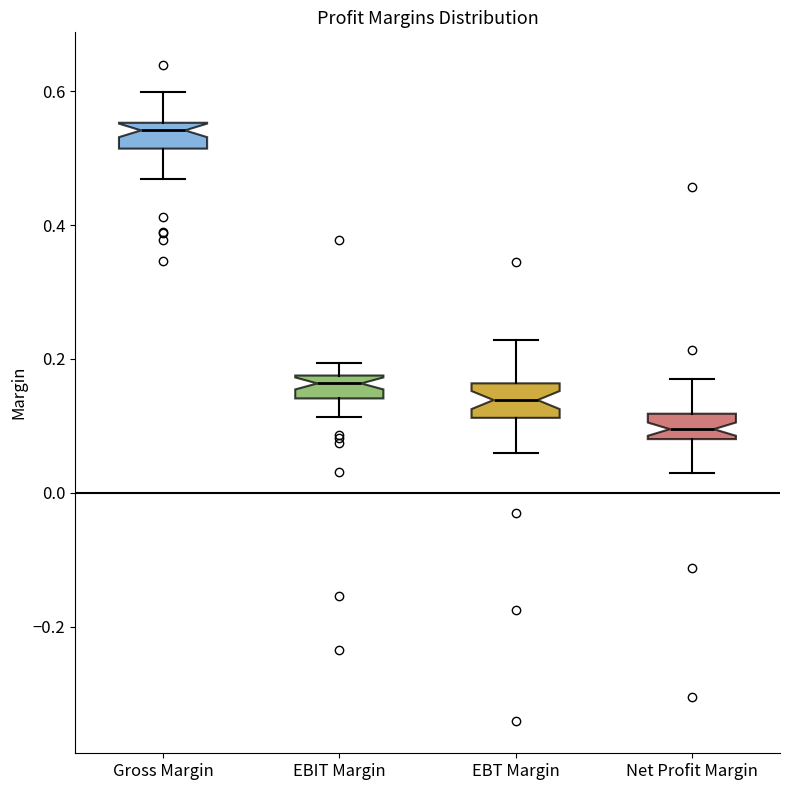

Which box has the lowest median line?

Net Profit Margin